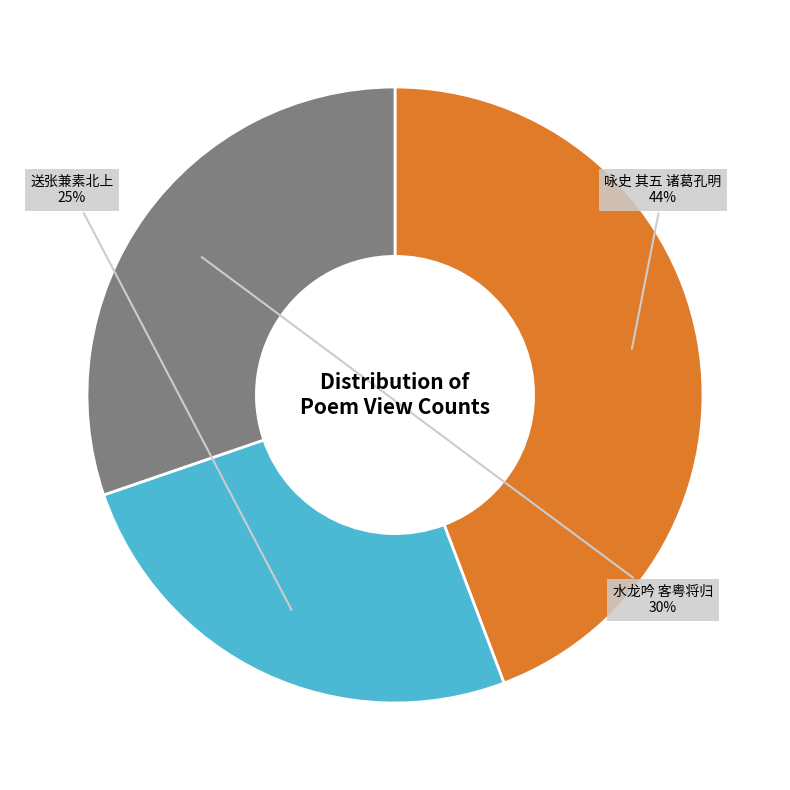

To the nearest percent, what is the average slice percentage?

33%